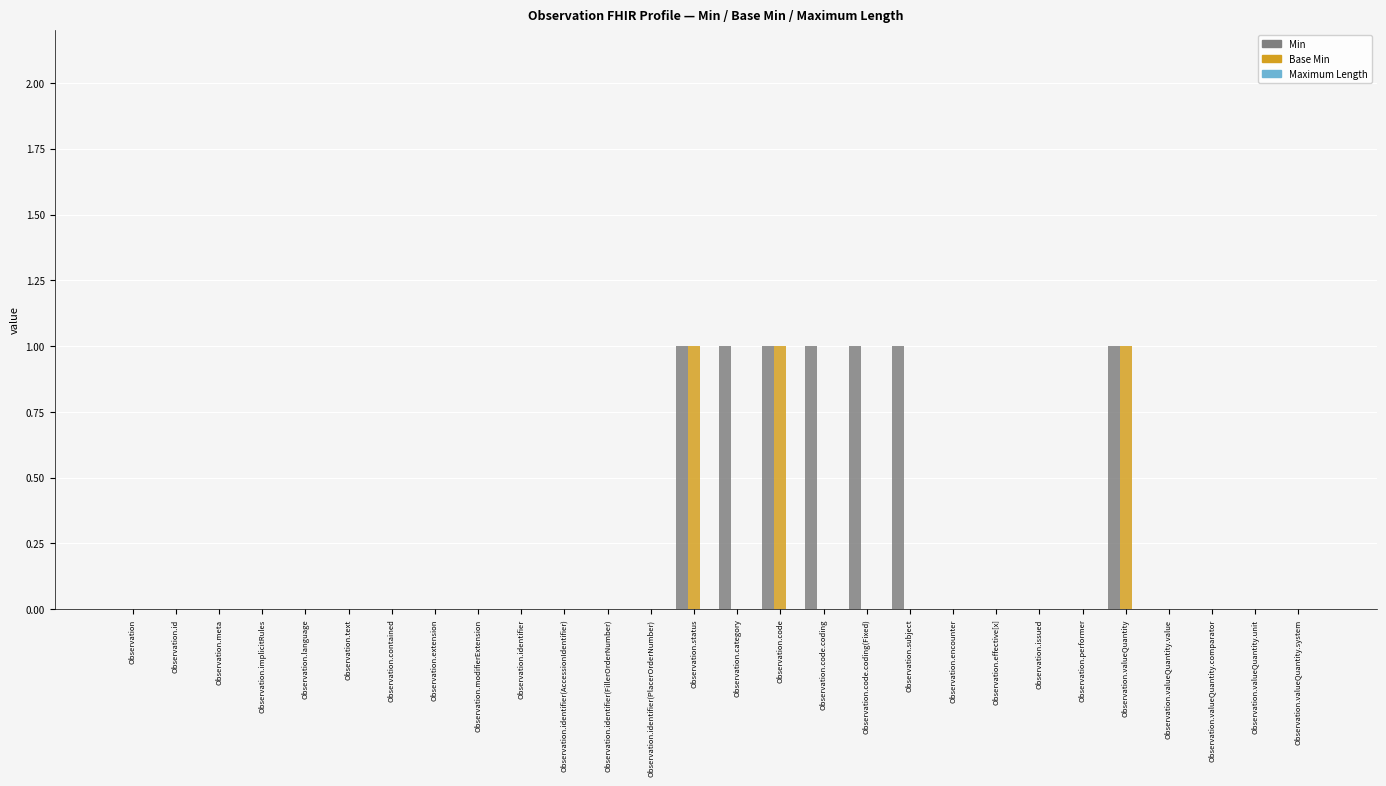

Count the Base Min values in the range 0 to 1.

28